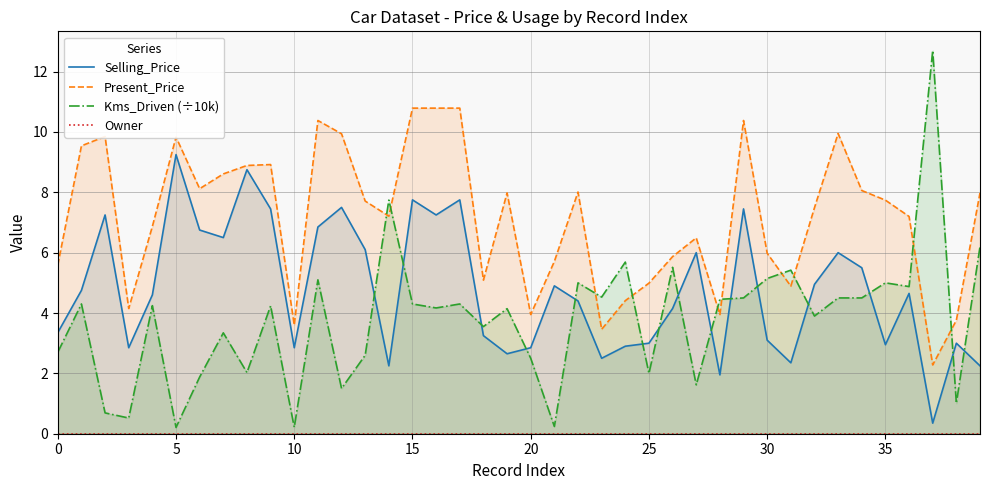

How many distinct data groups are displayed?

4